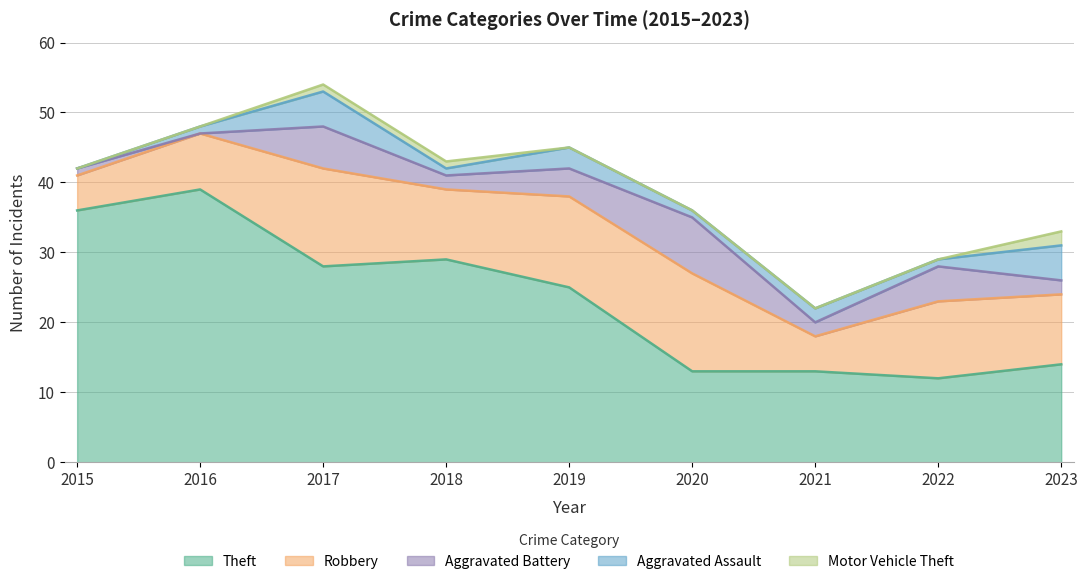

Reading right to left, transcribe all the data shown in this chart.

Theft: 2023=14	2022=12	2021=13	2020=13	2019=25	2018=29	2017=28	2016=39	2015=36
Robbery: 2023=10	2022=11	2021=5	2020=14	2019=13	2018=10	2017=14	2016=8	2015=5
Aggravated Battery: 2023=2	2022=5	2021=2	2020=8	2019=4	2018=2	2017=6	2016=0	2015=1
Aggravated Assault: 2023=5	2022=1	2021=2	2020=1	2019=3	2018=1	2017=5	2016=1	2015=0
Motor Vehicle Theft: 2023=2	2022=0	2021=0	2020=0	2019=0	2018=1	2017=1	2016=0	2015=0